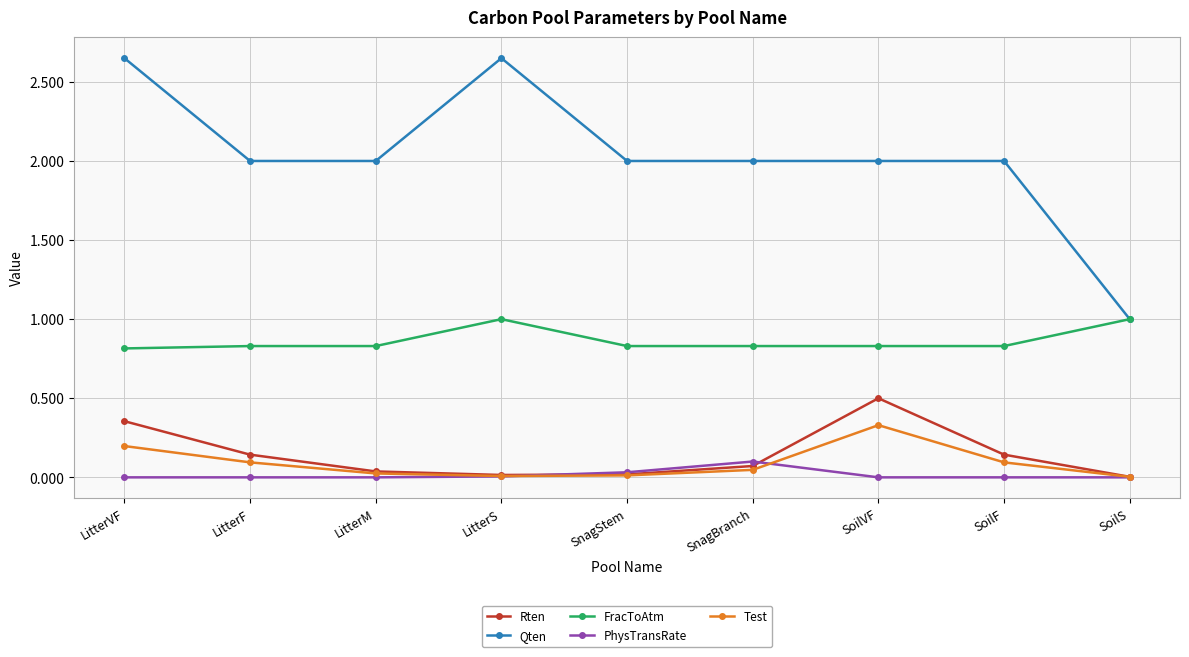

The FracToAtm series shows 1.0 at LitterS. True or false?

True